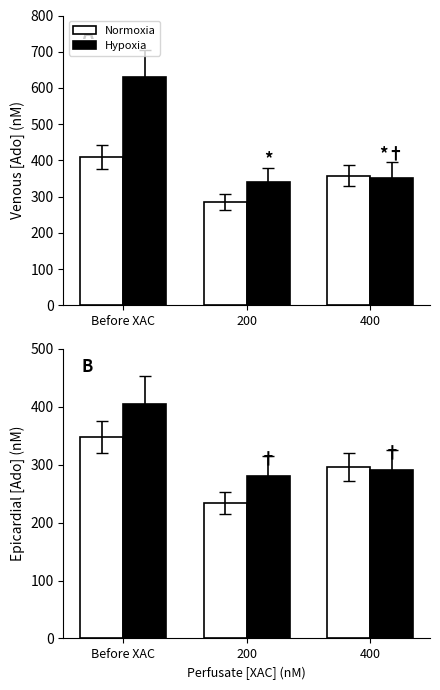

What is the sum of all Normoxia values?

877.4